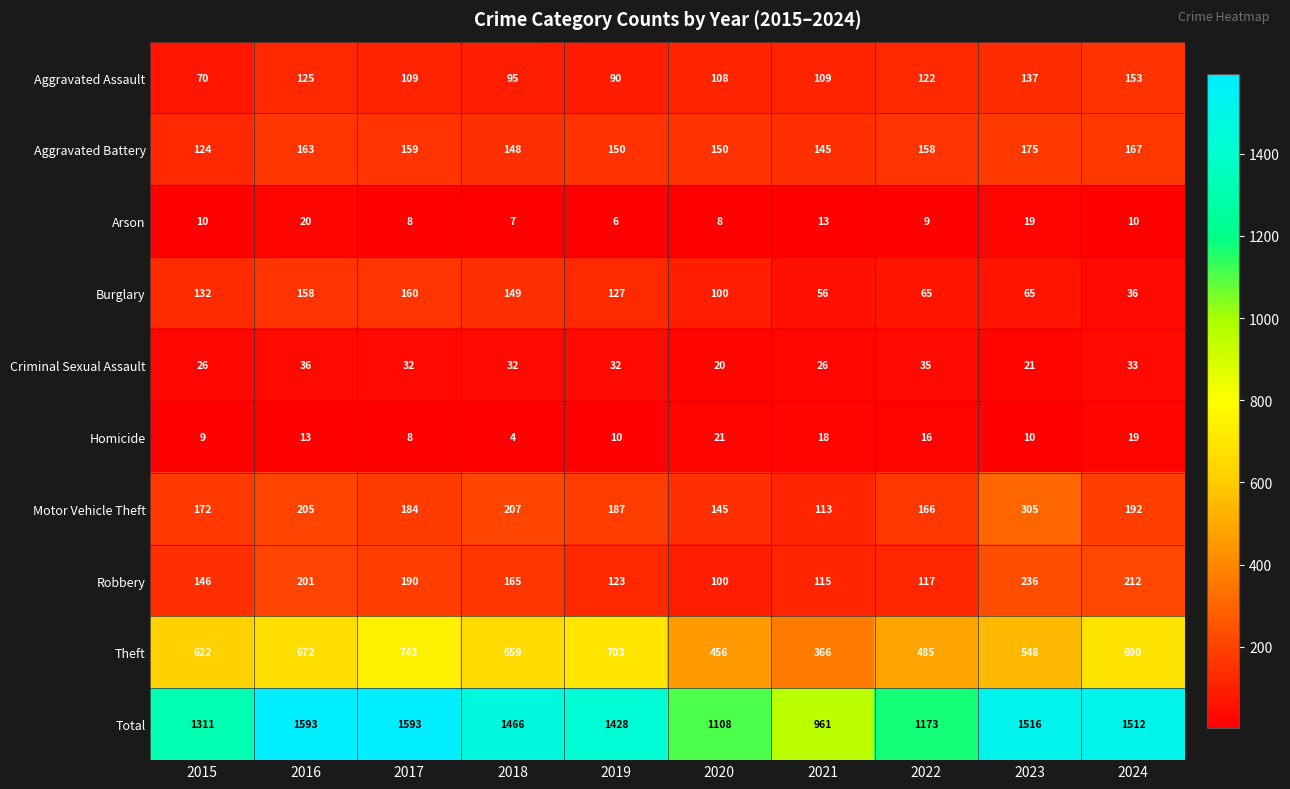

What is the approximate value of Arson at 2019?

6